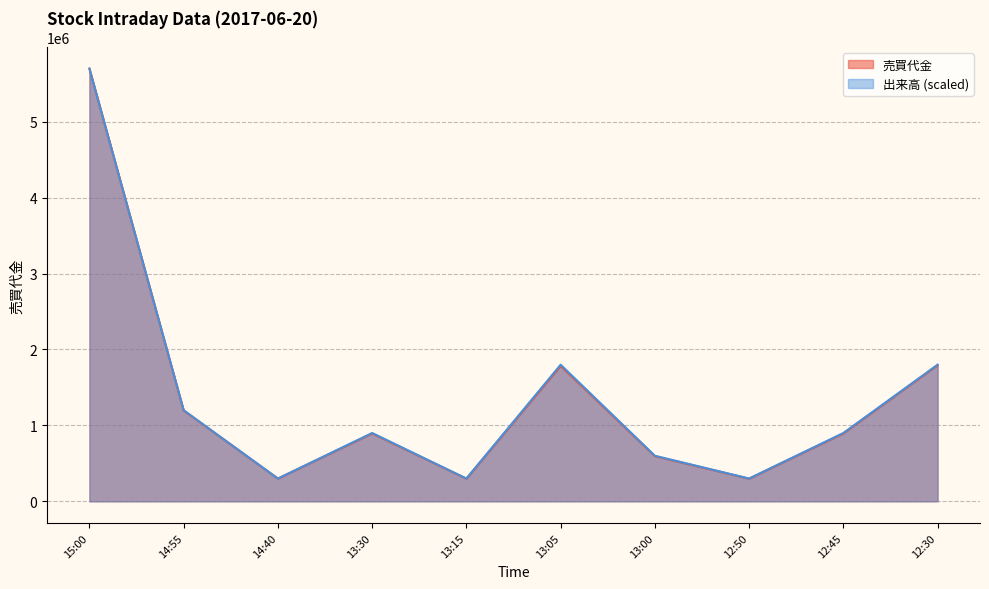

What is the maximum value shown in the chart?

5700000